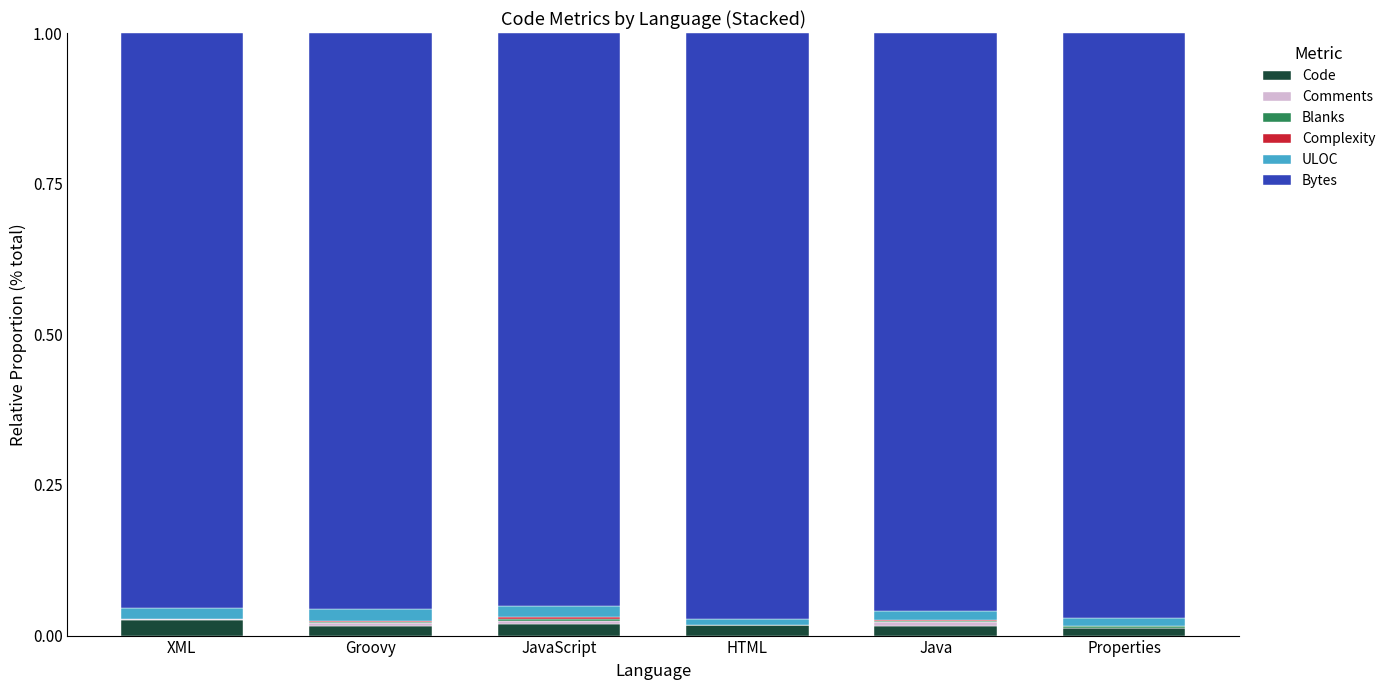

Where is ULOC nearest to the value 0?

HTML